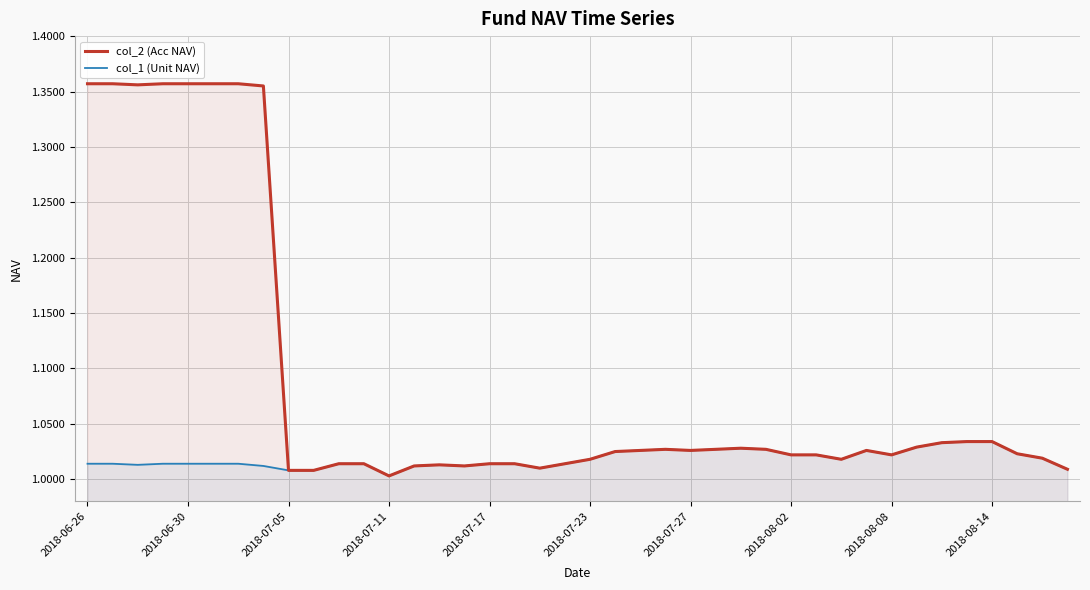

At which category does the chart reach its minimum across all series?

2018-07-11